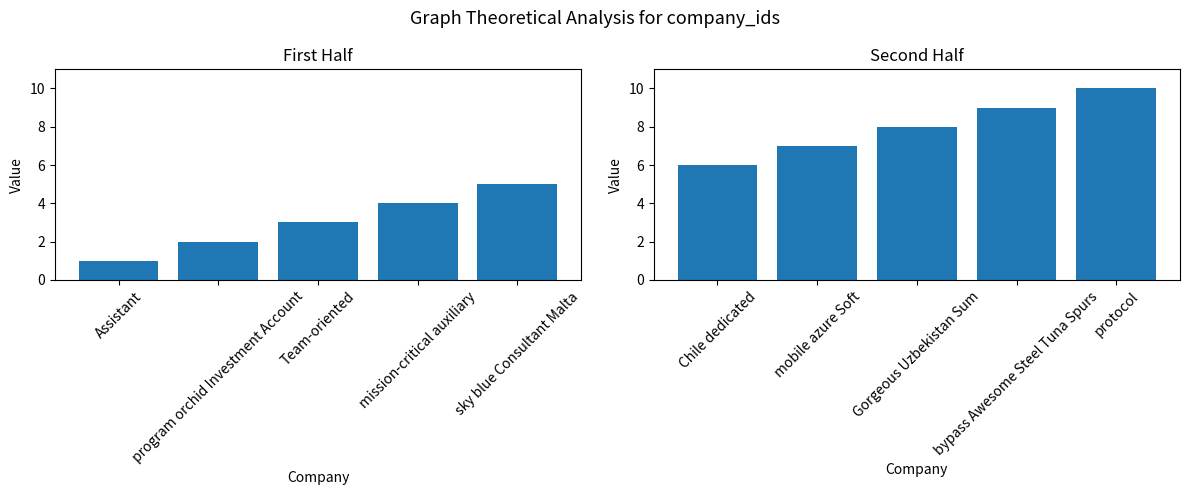

List the labels in order of id (first half) value, largest first.

sky blue Consultant Malta, mission-critical auxiliary, Team-oriented, program orchid Investment Account, Assistant